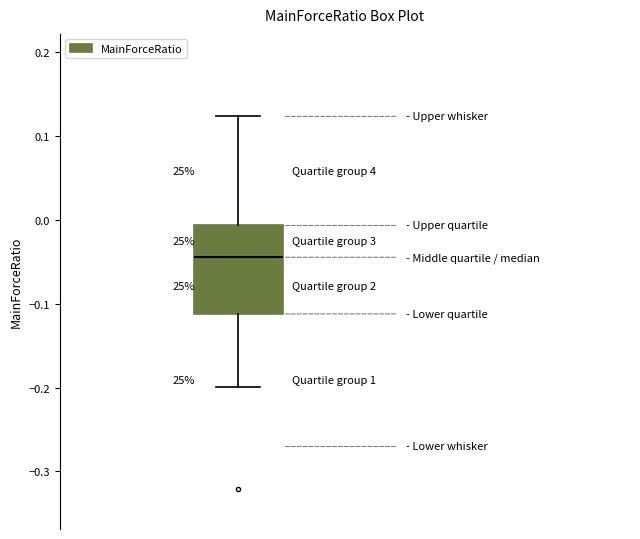

Where is the lower edge of the box on the y-axis? The values are not printed on the chart, so give them approximately, as read against the axis.

-0.11